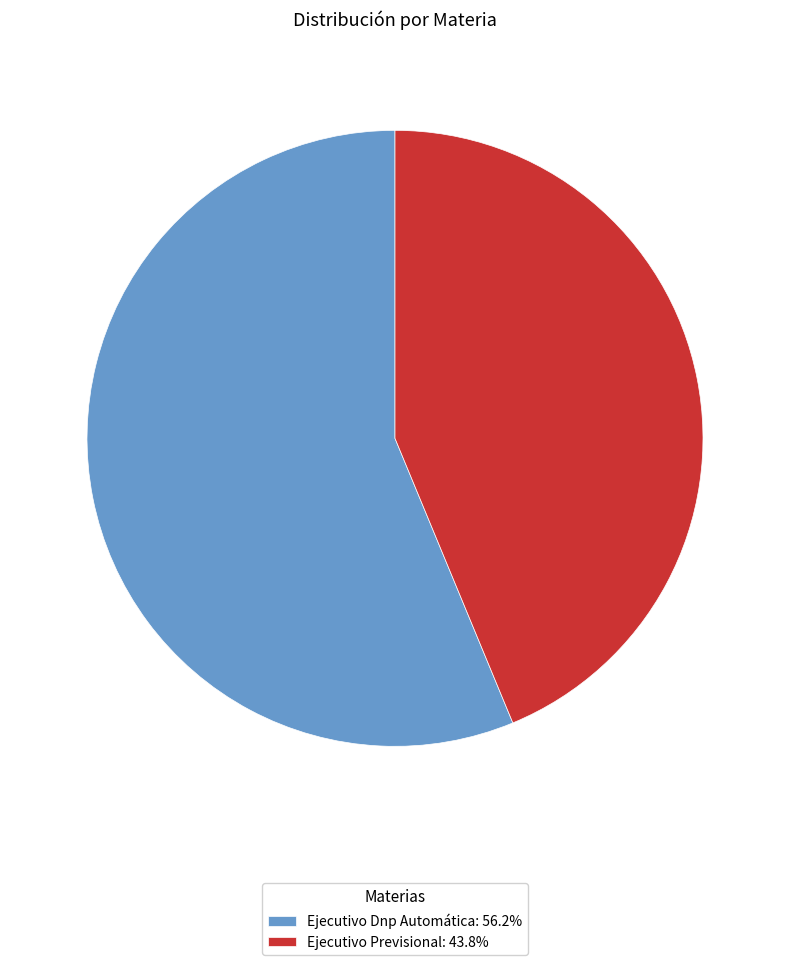

Which category has the biggest portion of the pie?

Ejecutivo Dnp Automática